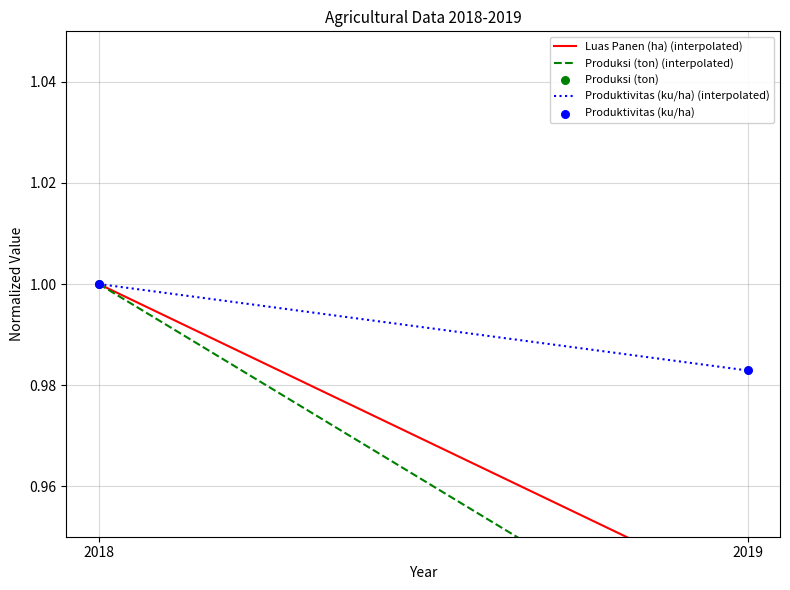

Is the value of Luas Panen (ha) (interpolated) at 2019 greater than the value of Produktivitas (ku/ha) (interpolated) at 2018?

No